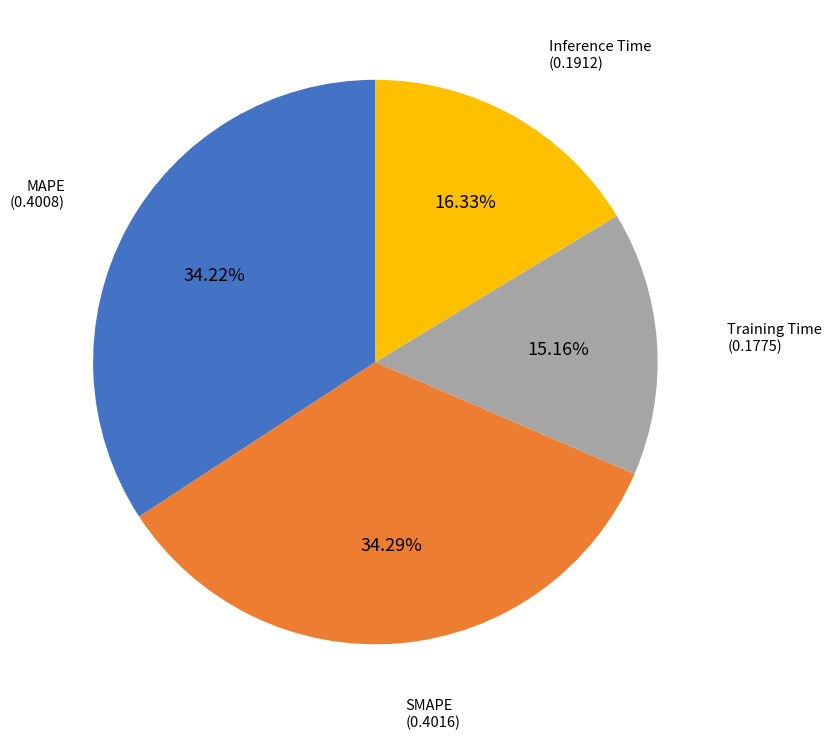

Between Inference Time and Training Time, which is larger?

Inference Time